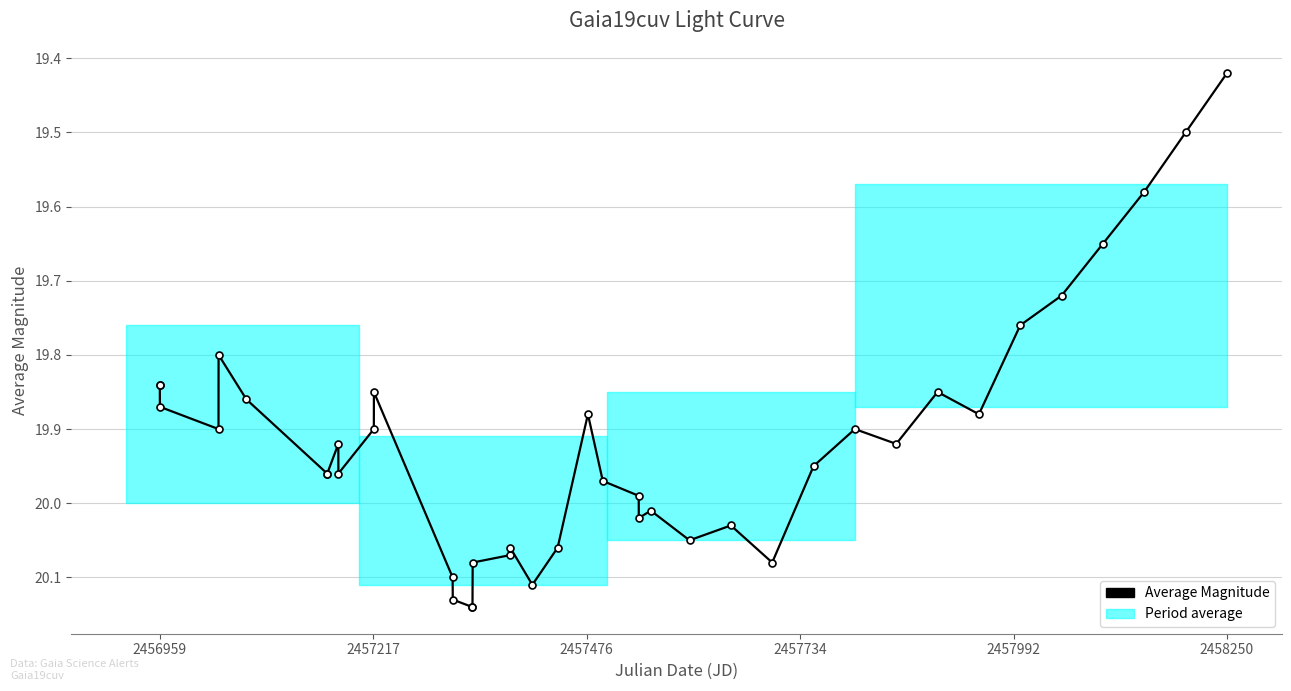

What is the sum of all values?

796.7